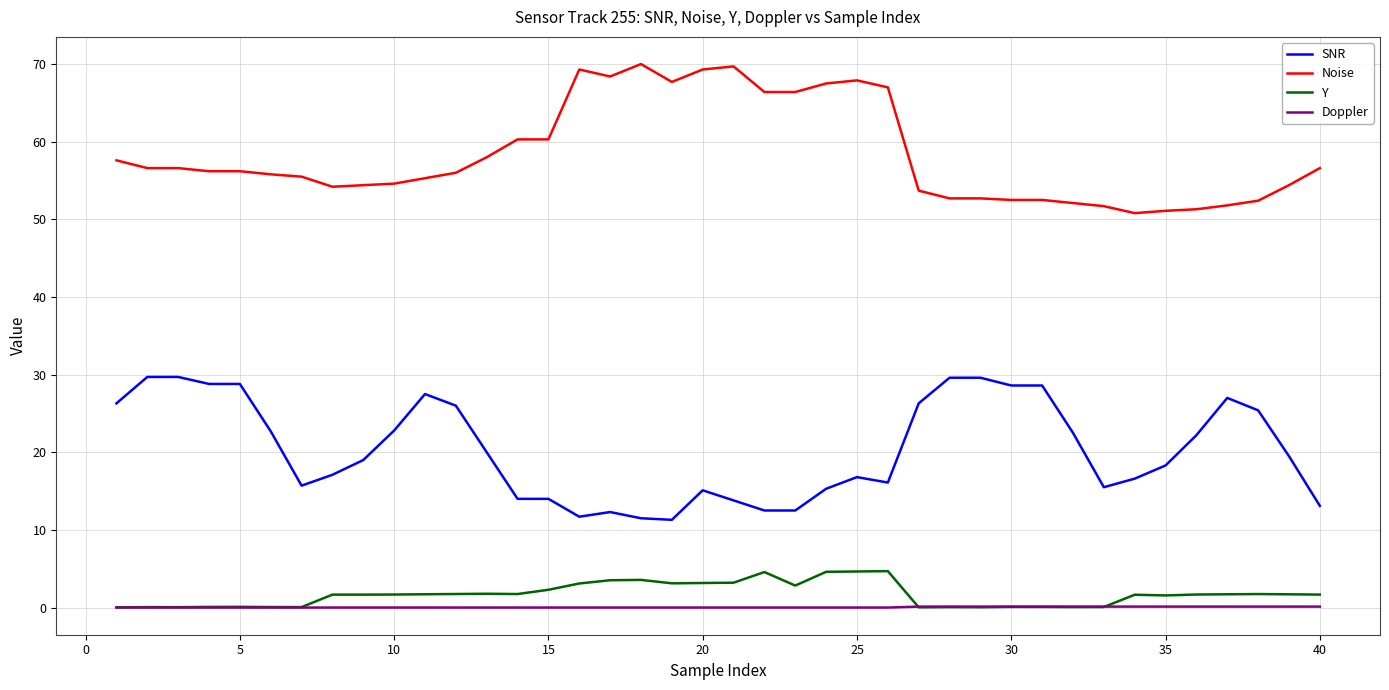

What is the lowest value of the SNR series?

11.3